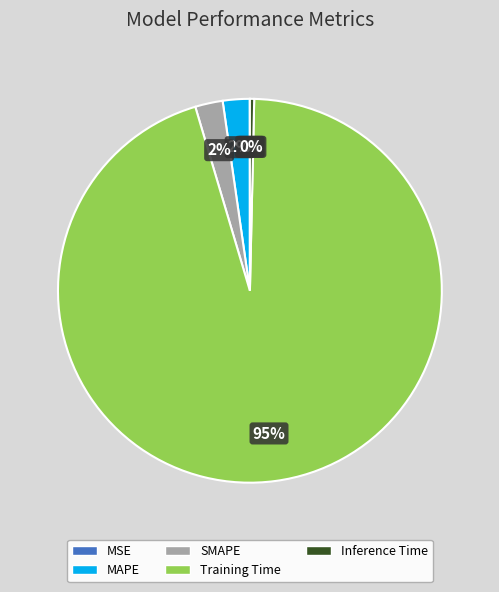

The MAPE slice represents 17% of the pie. True or false?

False